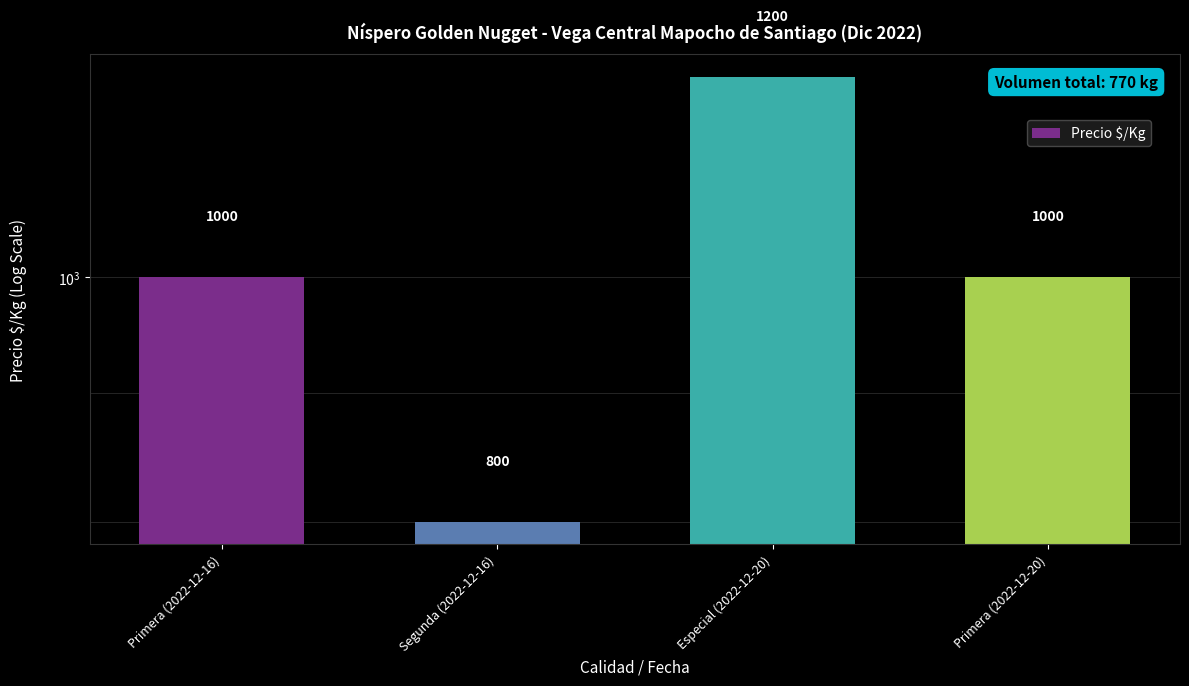

True or false: the data shows 660 at Primera (2022-12-20).

False